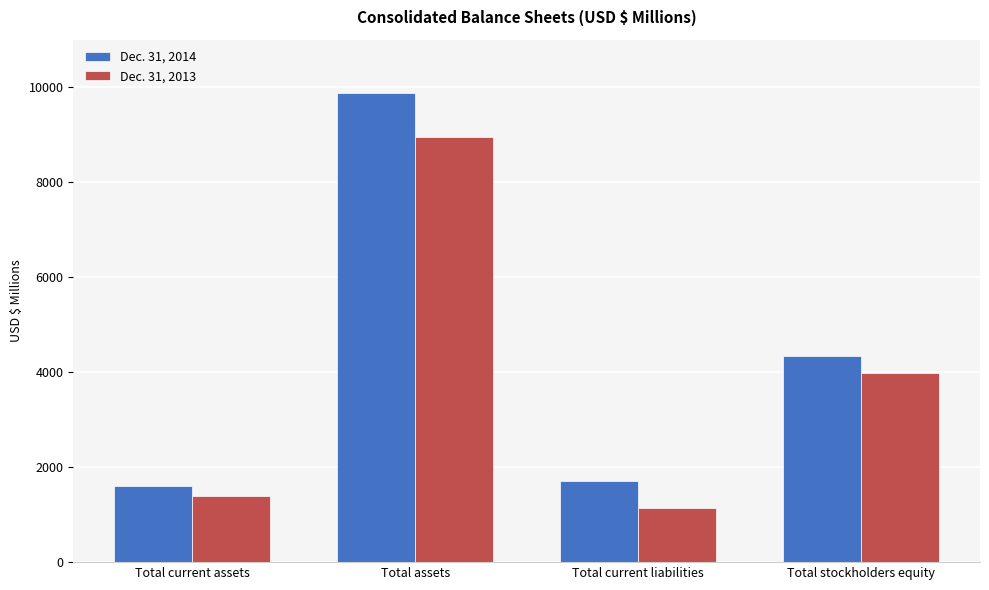

Which series has the widest spread of values?

Dec. 31, 2014